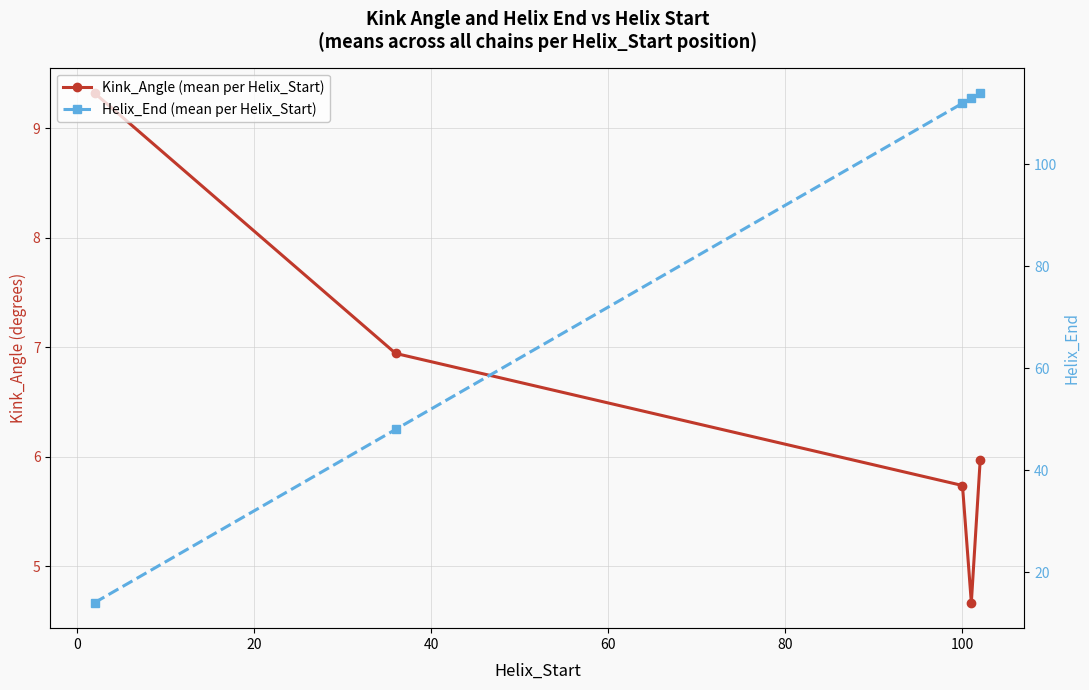

What is the average value of the Kink_Angle (mean per Helix_Start) series?

6.5